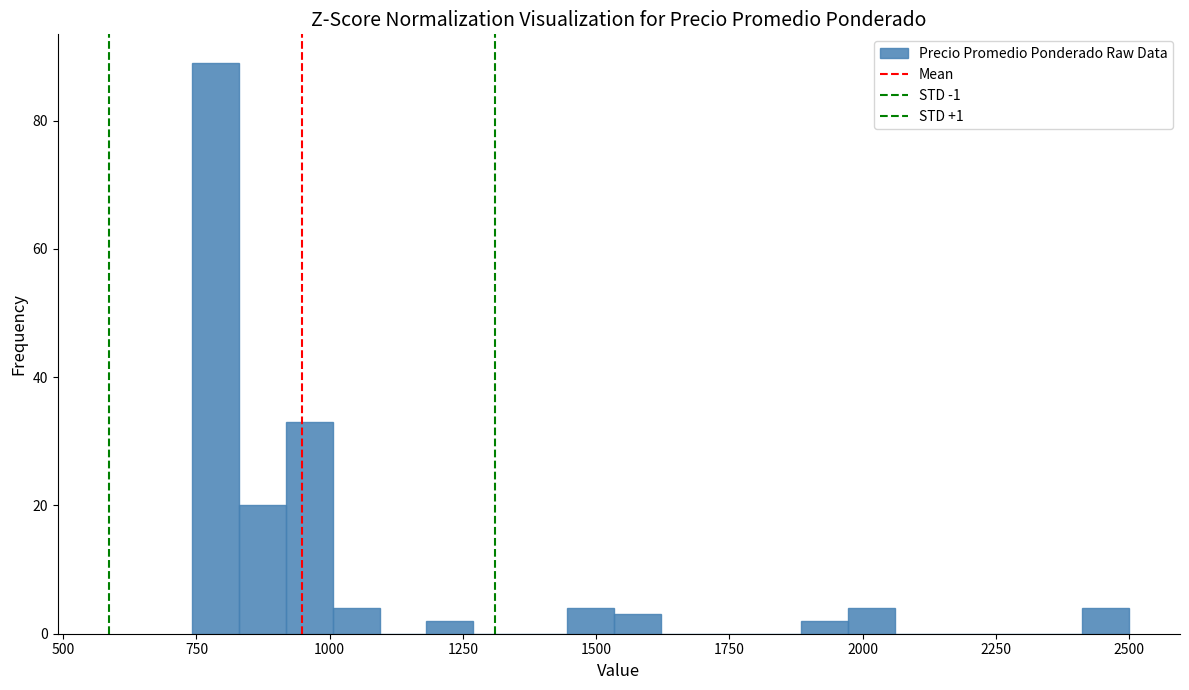

Around what value on the x-axis is the tallest bar? Give the approximate position of its centre, as read against the axis.

800